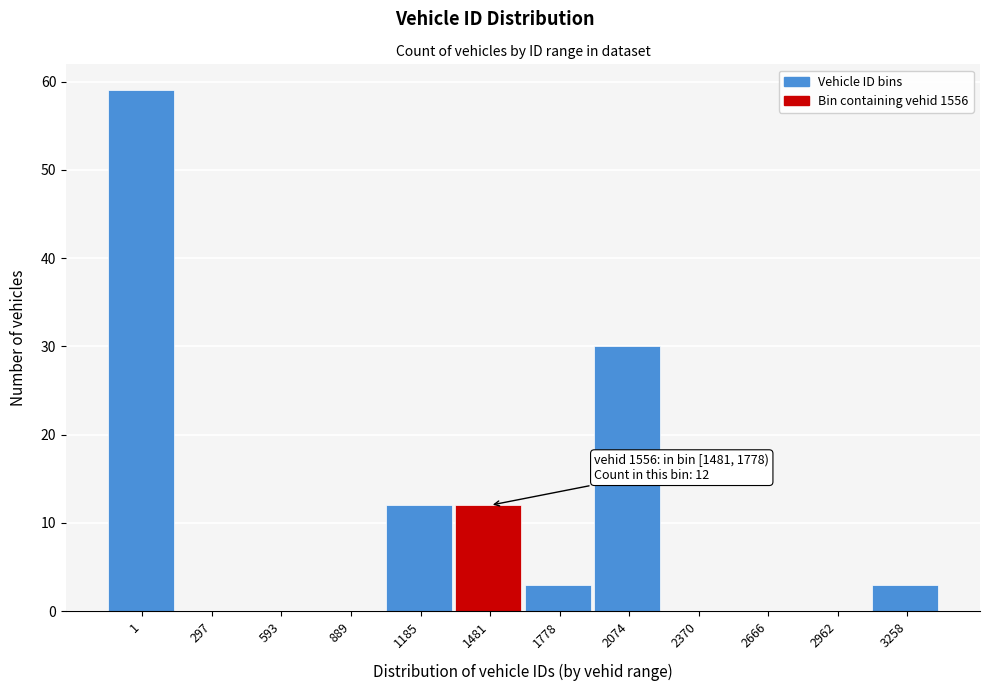

Reading right to left, what are all the values shown in this chart?

3258=3	2962=0	2666=0	2370=0	2074=30	1778=3	1481=12	1185=12	889=0	593=0	297=0	1=59